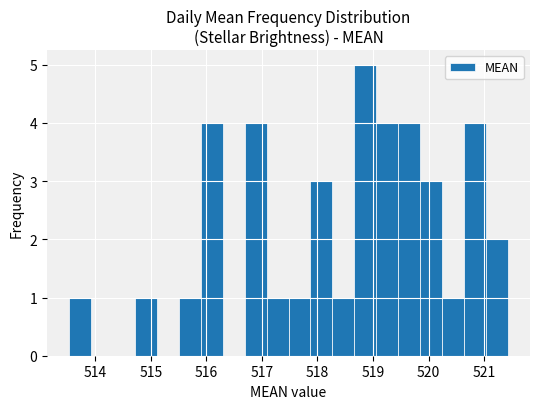

Around what value on the x-axis is the tallest bar? Give the approximate position of its centre, as read against the axis.

518.9